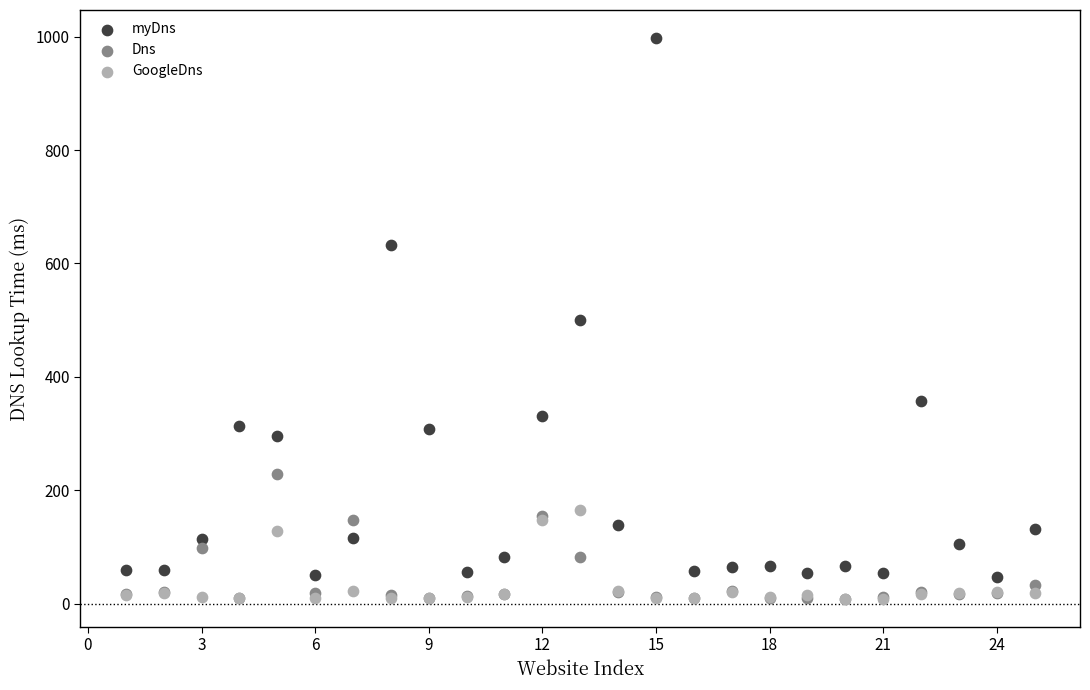

In the myDns series, what Y value is closest to 522?

500.3